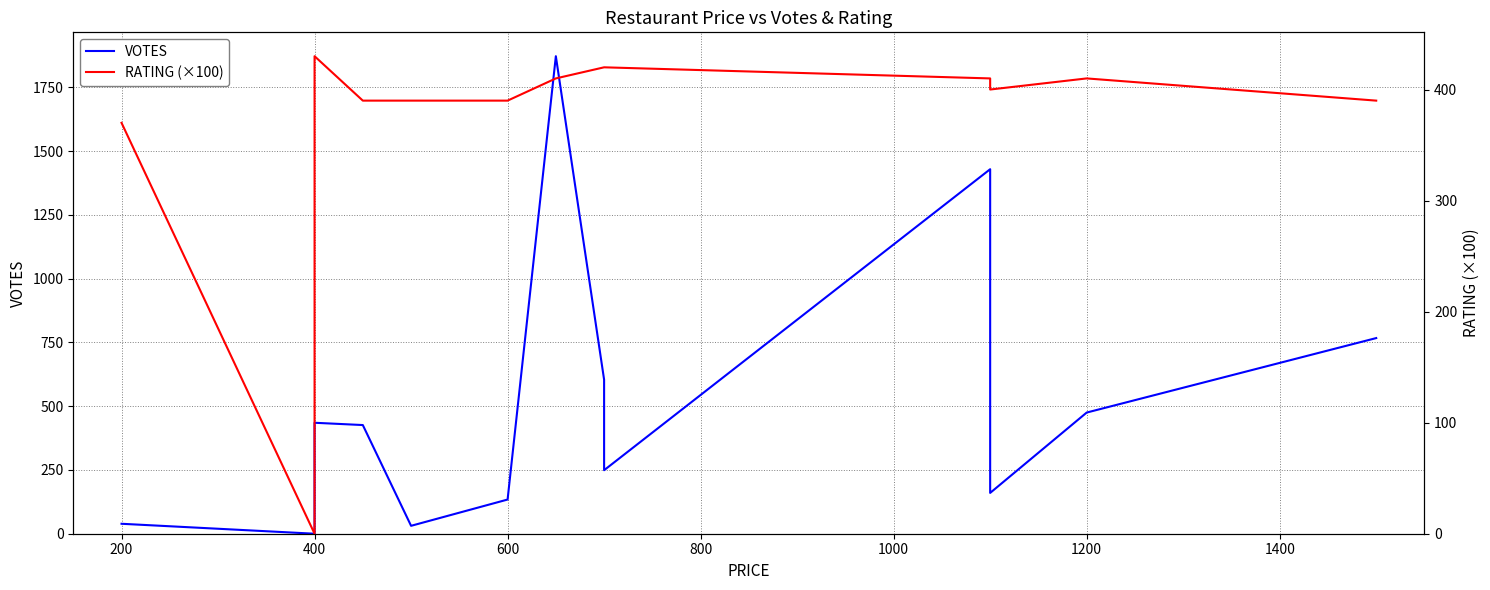

Is it true that RATING (×100) equals 671.9 at 400?

False